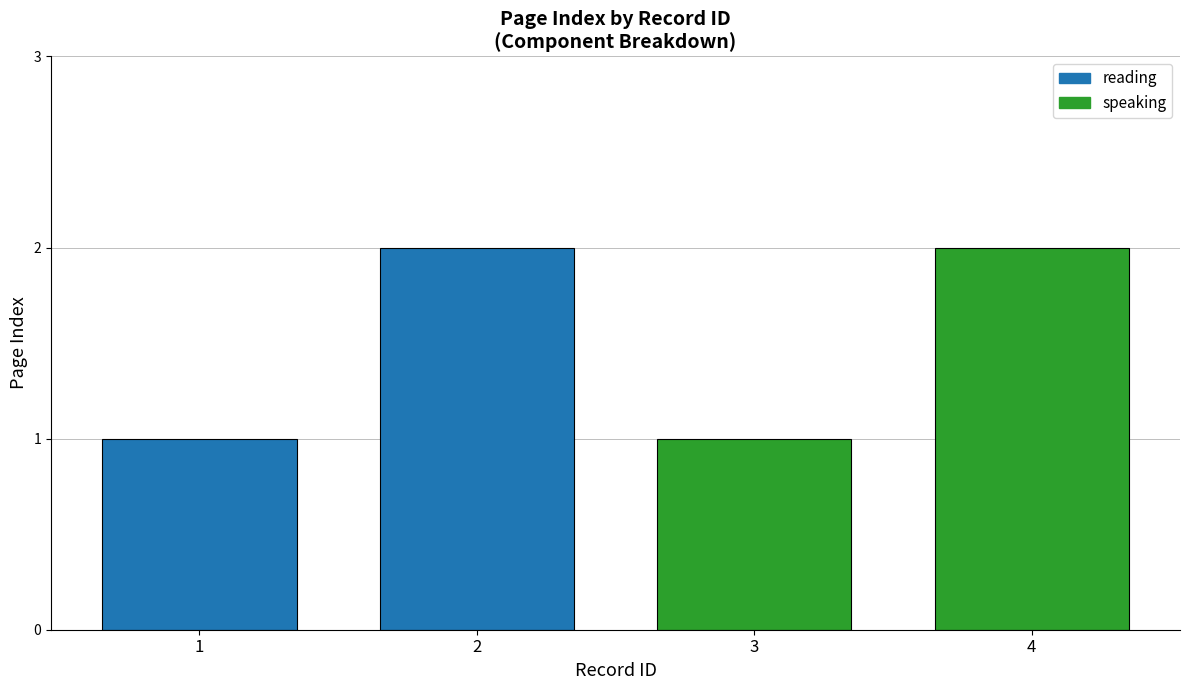

What is the sum of all values?

6